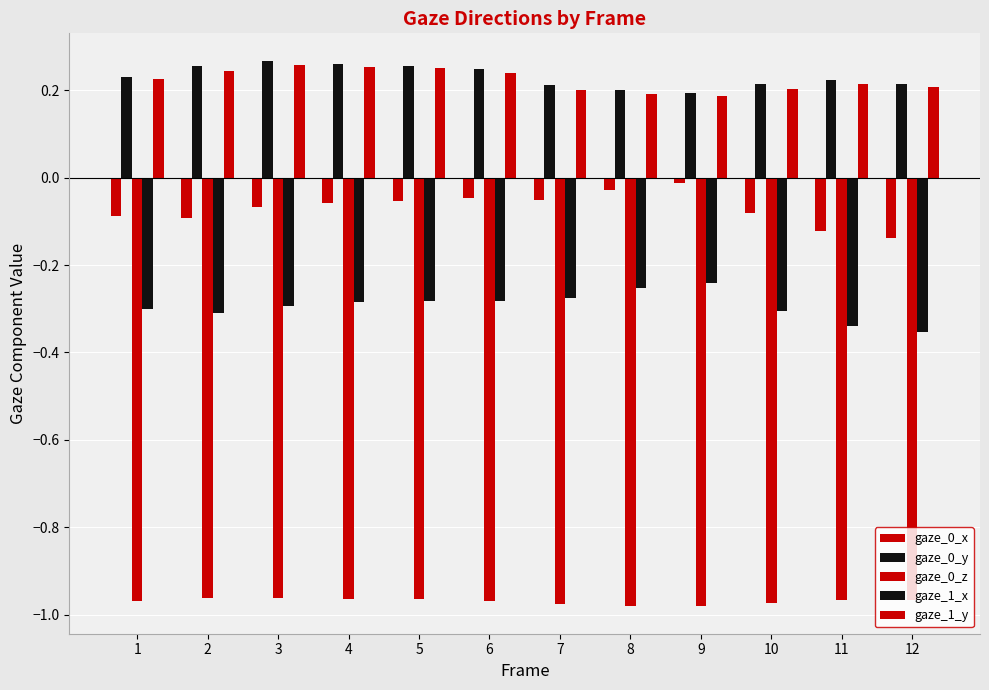

At which category does the chart reach its peak across all series?

3